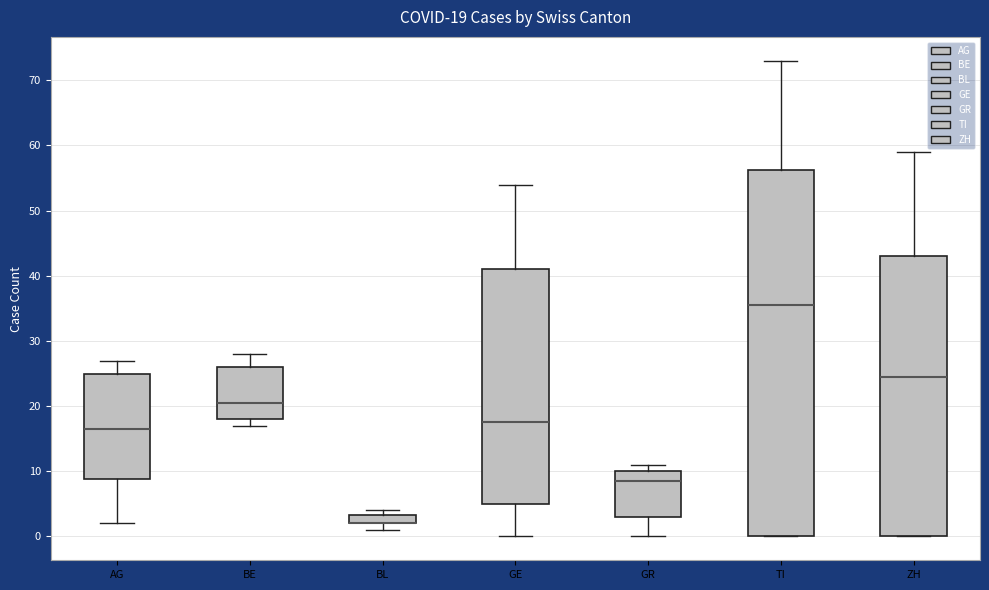

Comparing the boxes themselves (not the whiskers), which one is the tallest?

TI